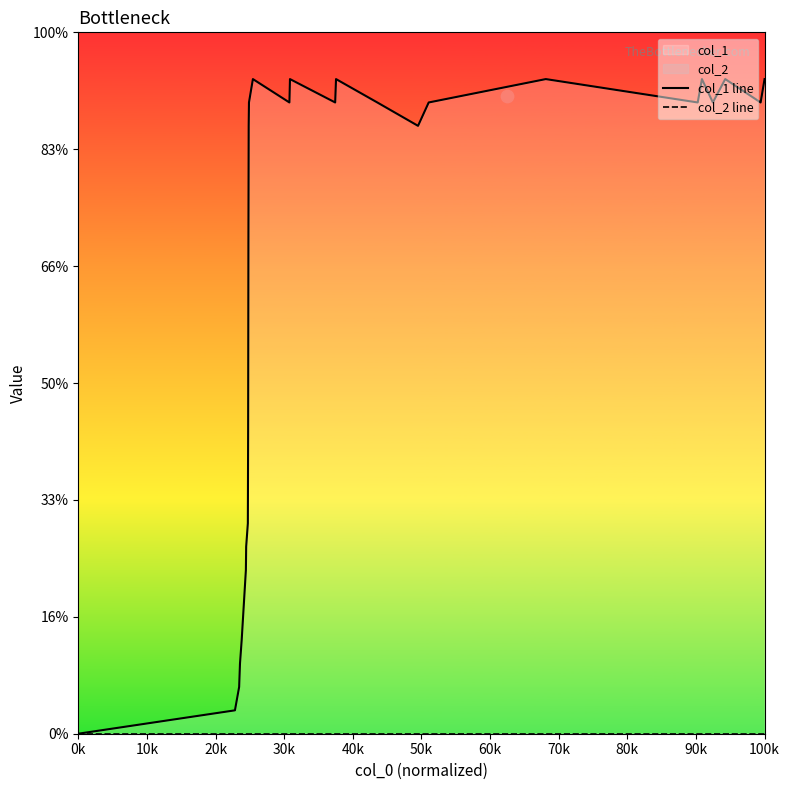

Which series has the largest total across all categories?

col_1 line